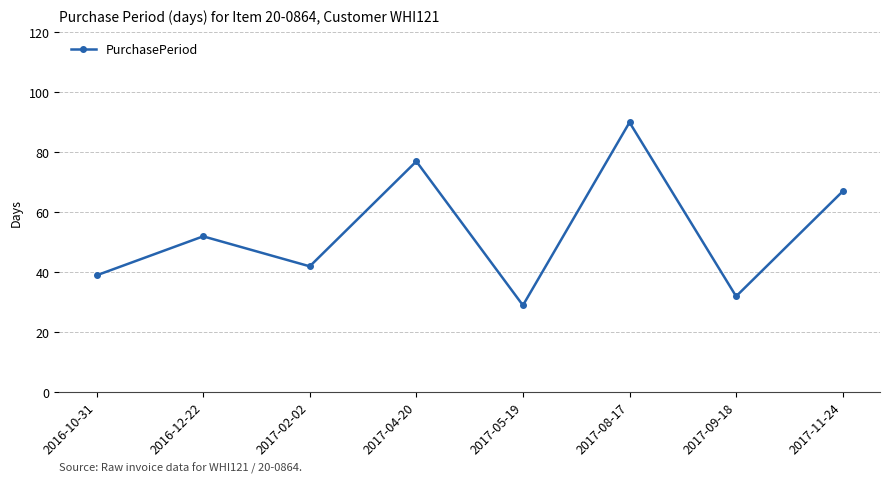

List the labels in order of value, smallest first.

2017-05-19, 2017-09-18, 2016-10-31, 2017-02-02, 2016-12-22, 2017-11-24, 2017-04-20, 2017-08-17